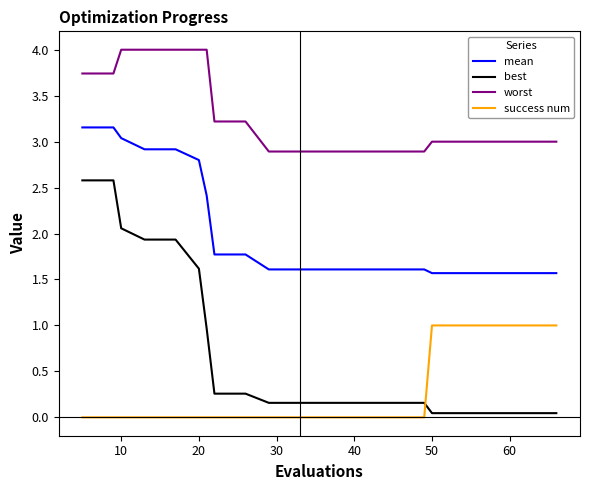

Is this an area chart (filled region under the line)?

No